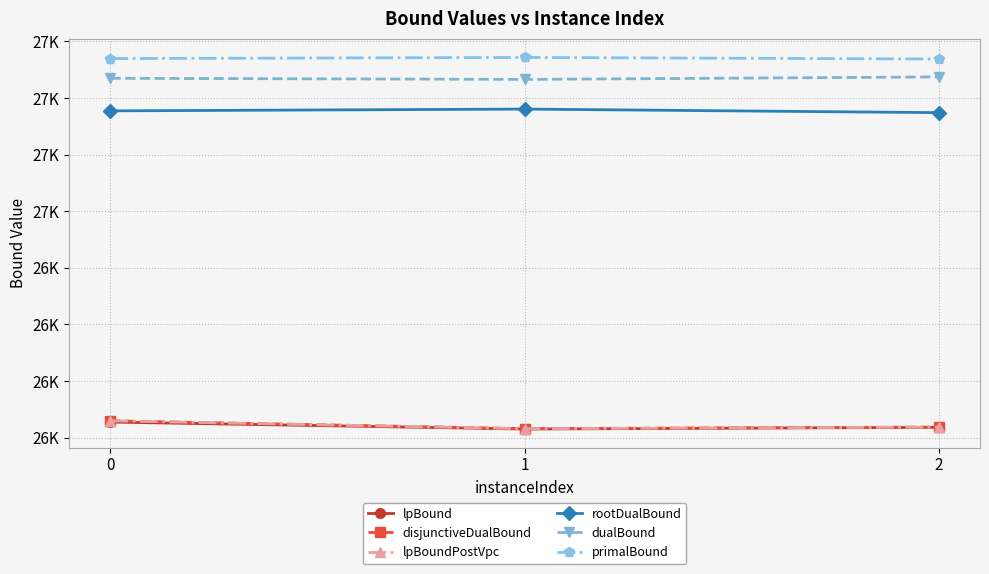

Rank the categories by lpBoundPostVpc value from highest to lowest.

0, 2, 1